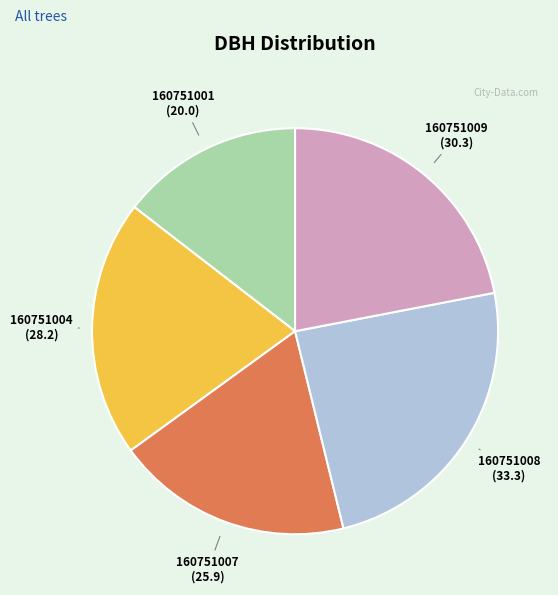

Which has a higher value, 160751009 or 160751001?

160751009